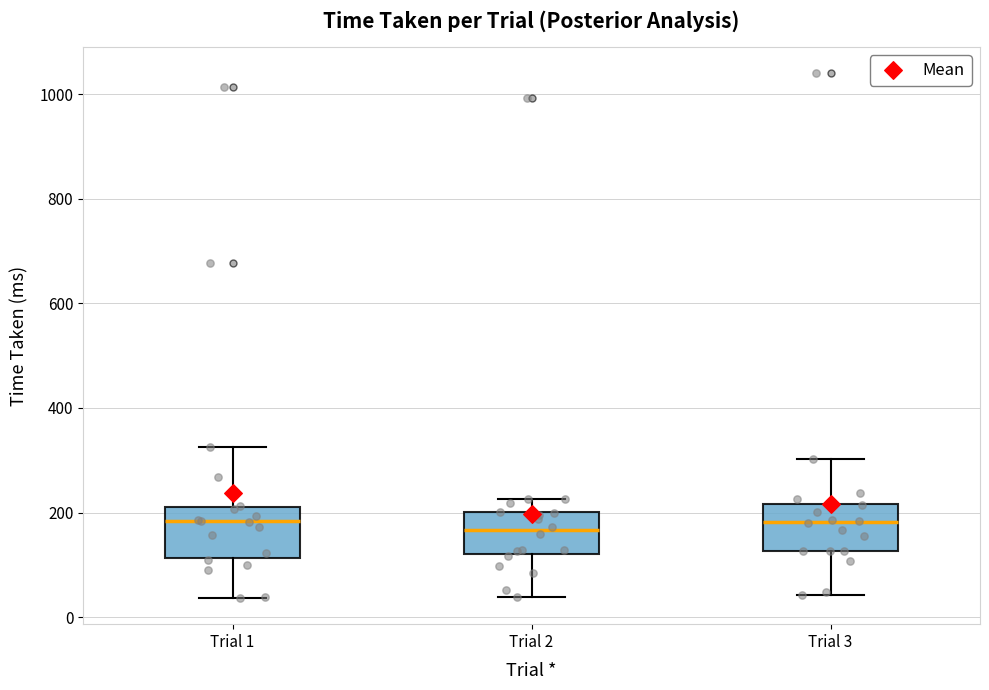

Reading left to right, read every box against the y-axis: the position of its median line, the range the box covers, and the ends of its whiskers. The values are not printed on the chart, so give them approximately, as read against the axis.

Trial 1: median 180, box 120 to 220, whiskers 40 to 320
Trial 2: median 160, box 120 to 200, whiskers 40 to 220
Trial 3: median 180, box 120 to 220, whiskers 40 to 300